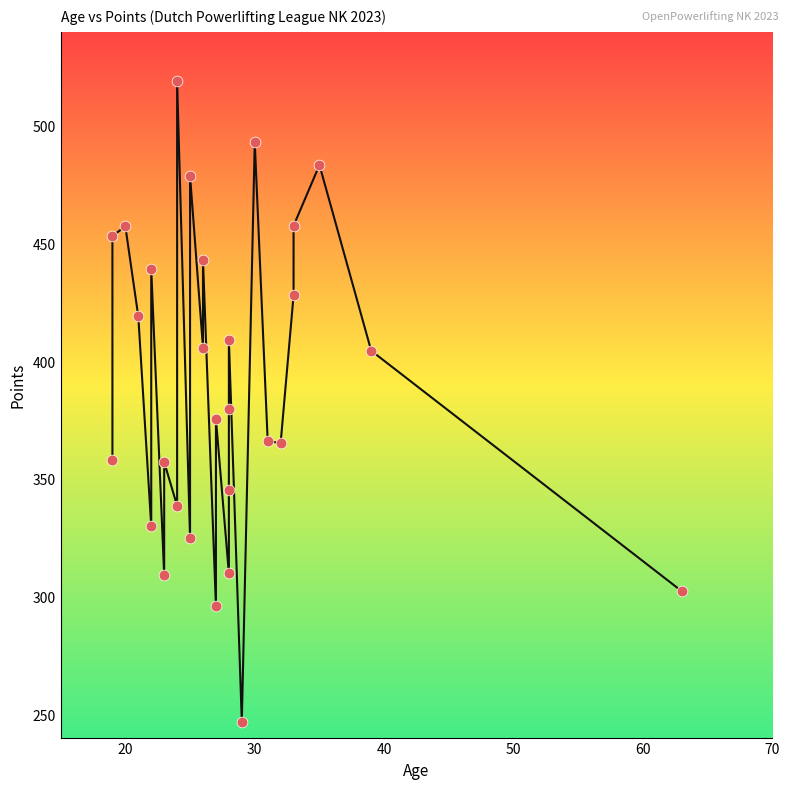

What is the range of Y values (max minus min)?

272.3